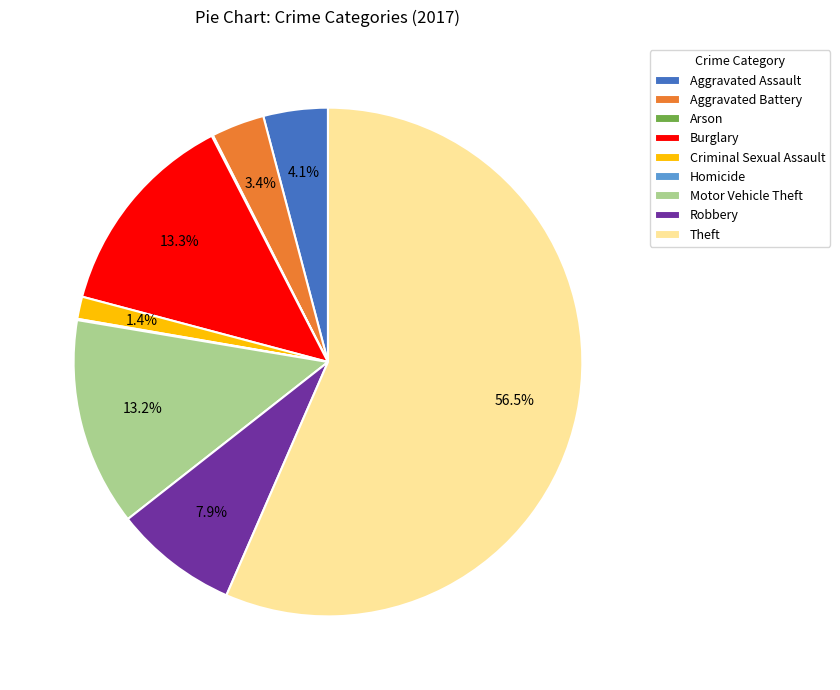

To the nearest percent, what is the combined percentage of Criminal Sexual Assault and Theft?

58%